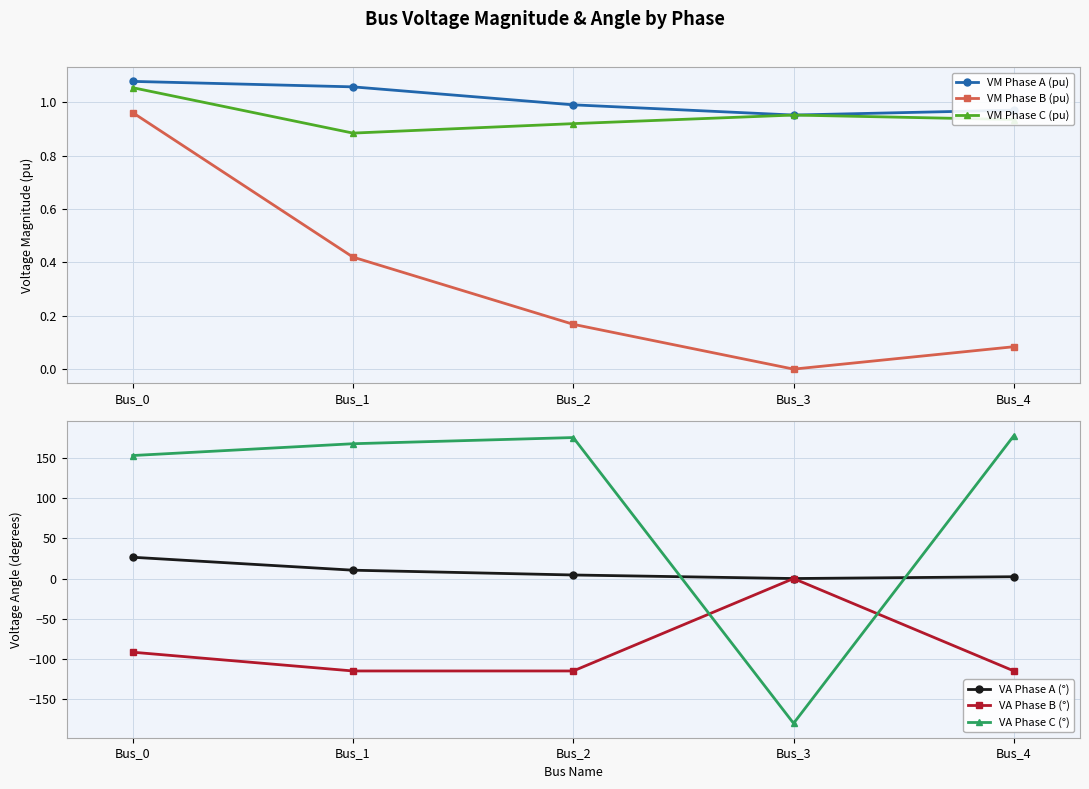

What is the total value across all series at Bus_3?

-178.1